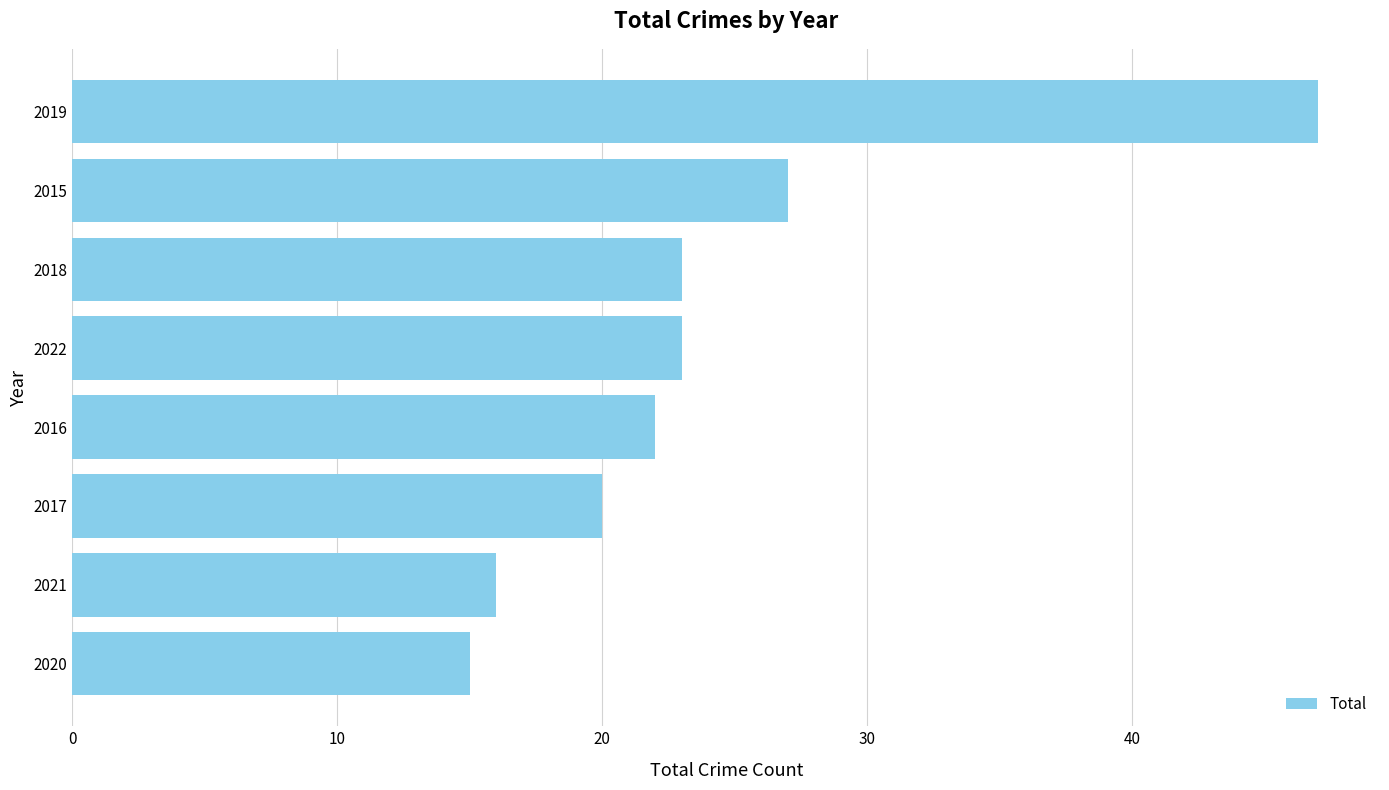

What is the difference between the maximum and minimum values?

32